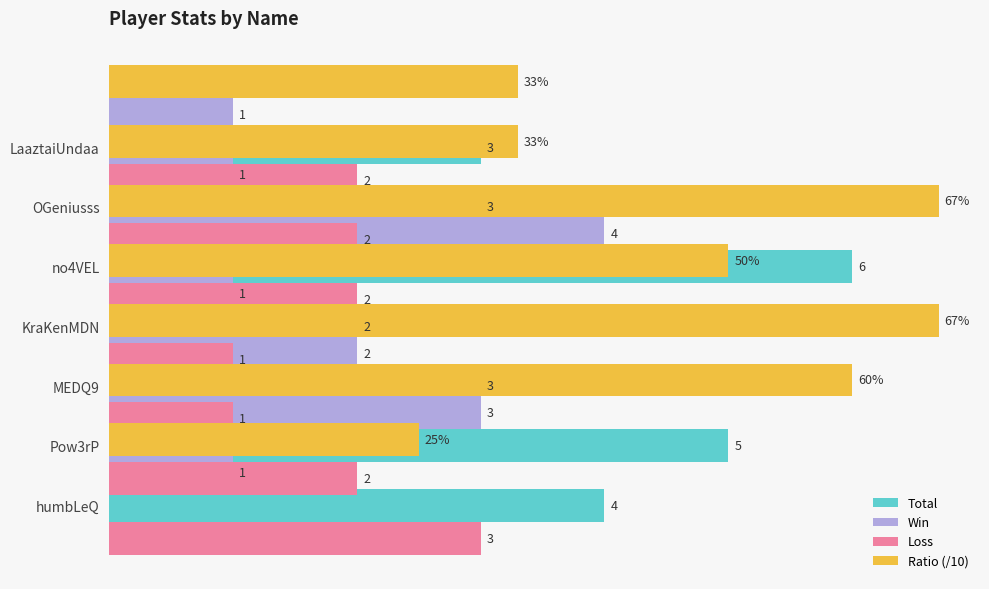

What is the minimum value for Total?

2.0